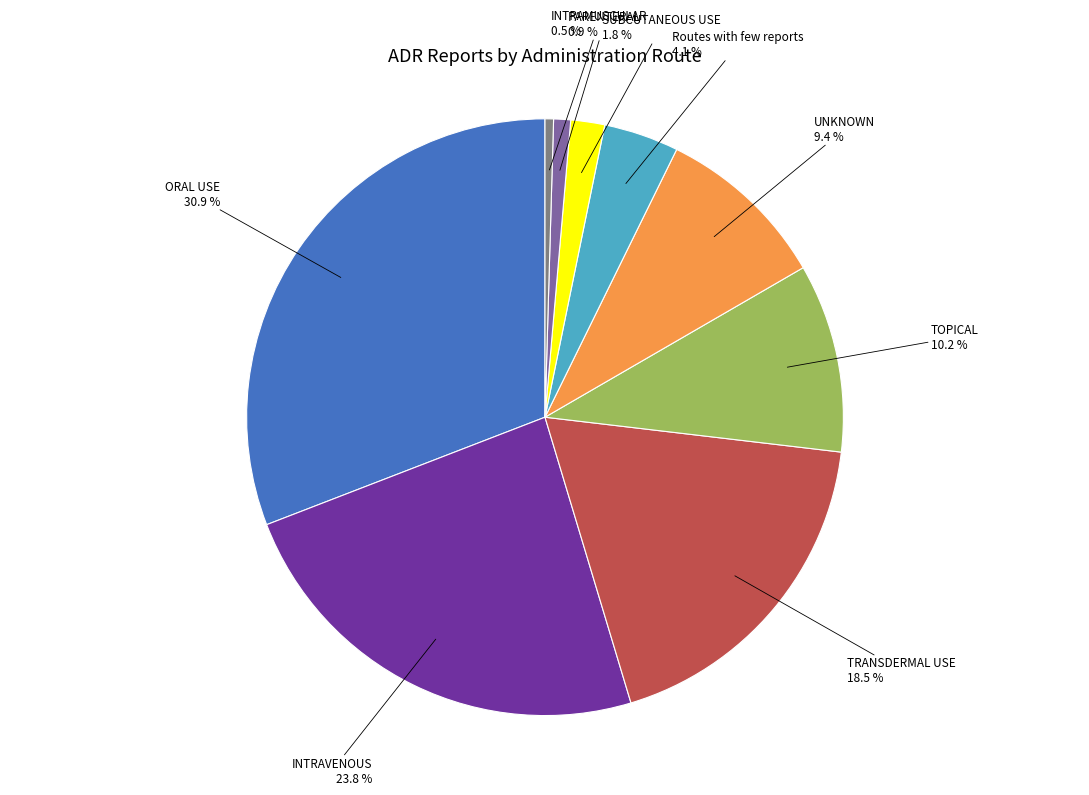

Does any single category account for the majority?

No